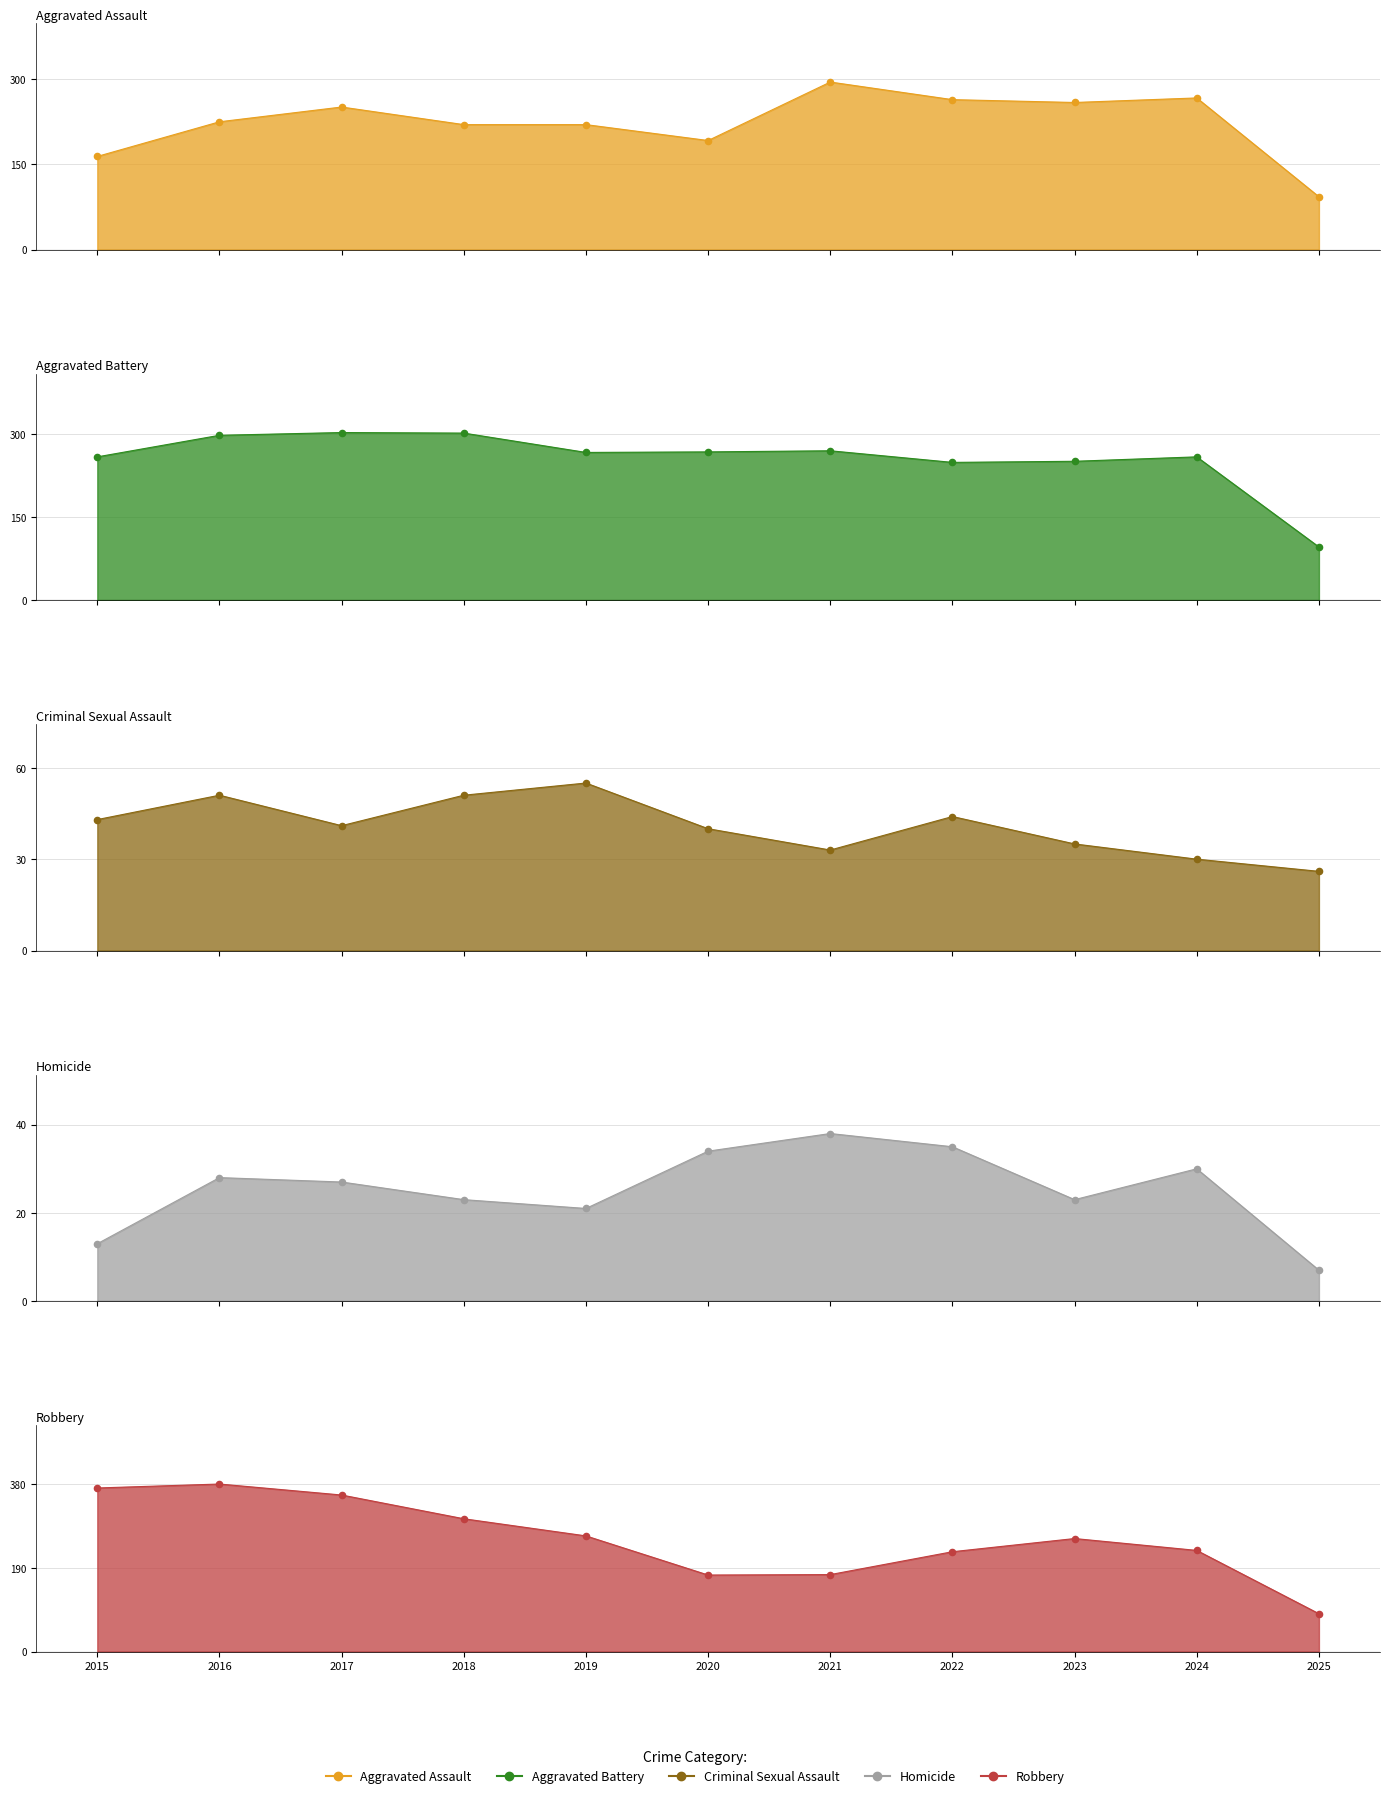

At how many categories does at least one series exceed 318?

3